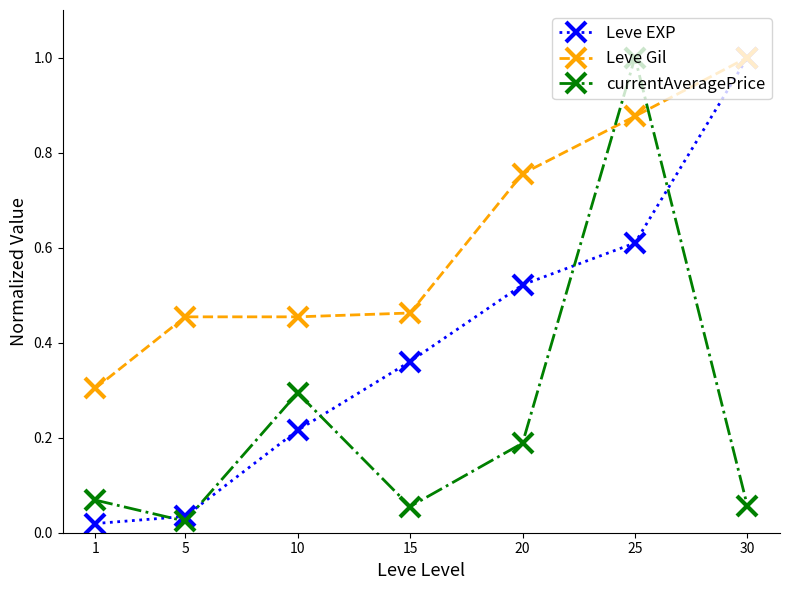

Rank the series by their average value, from lowest to highest.

currentAveragePrice, Leve EXP, Leve Gil